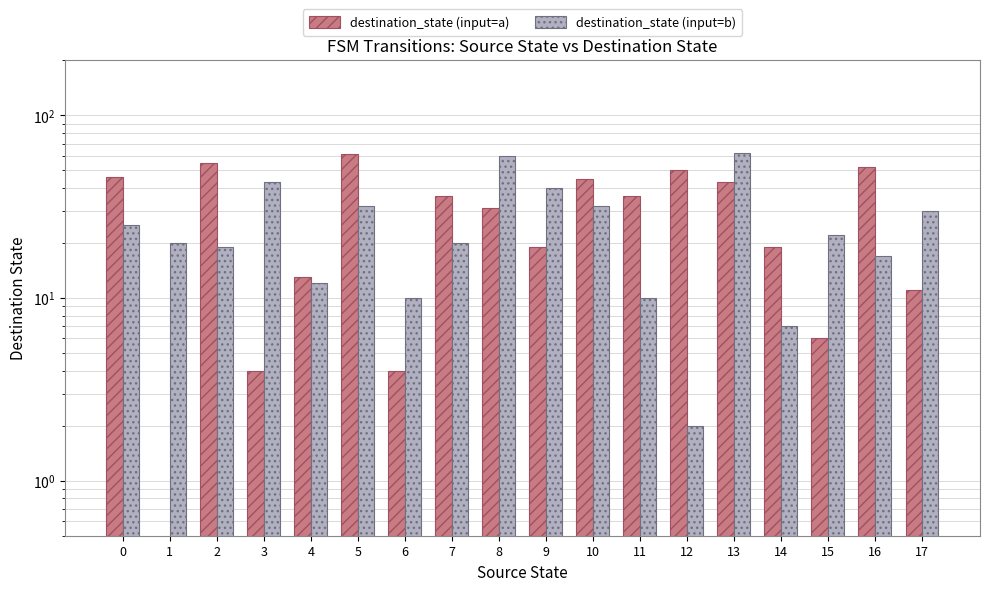

How many groups of bars are there?

18